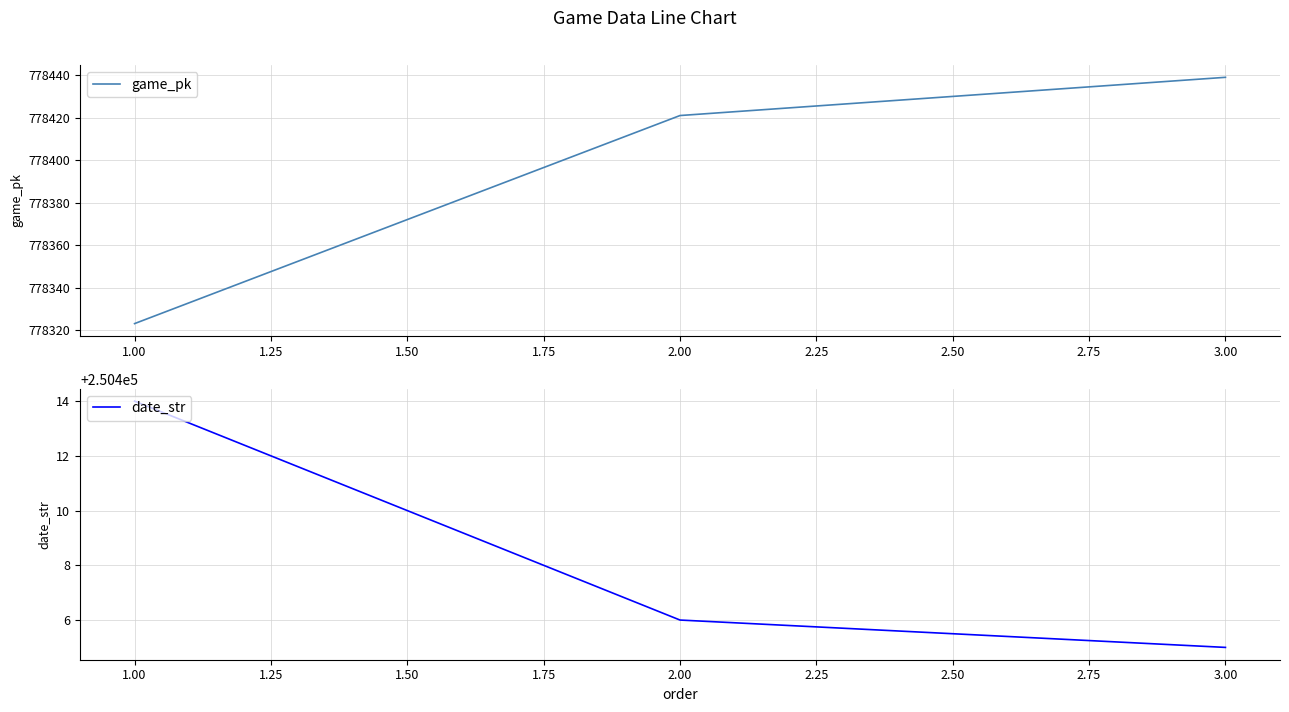

How many game_pk values are between 778323 and 778439?

3